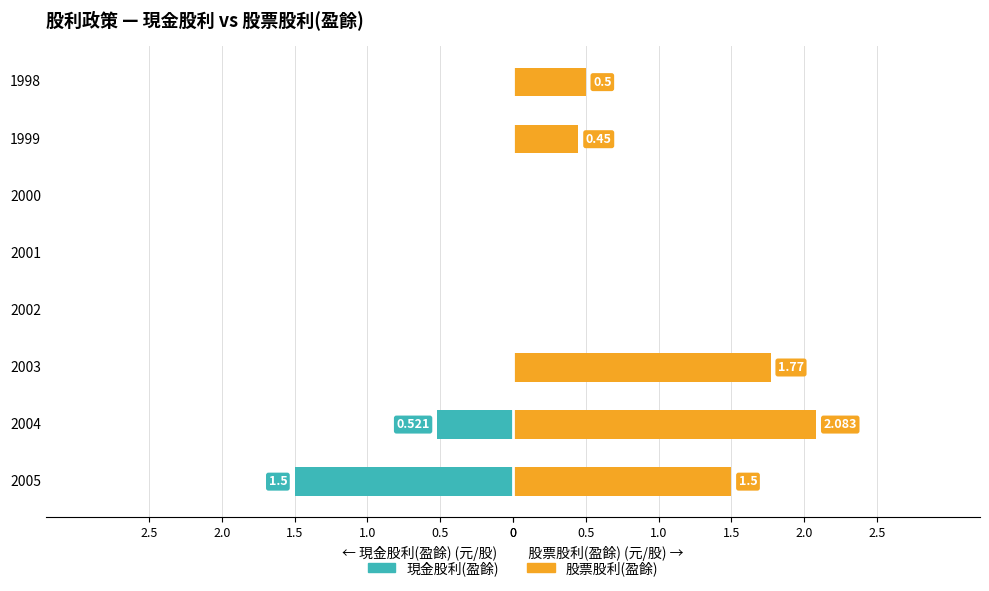

What is the difference between the maximum and minimum values in the 股票股利(盈餘) series?

2.1